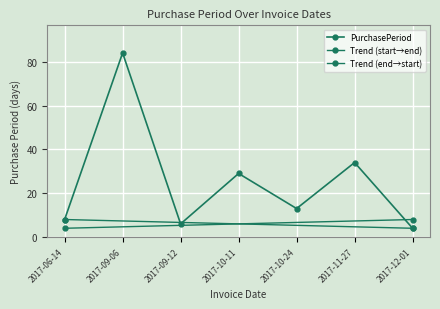

At which category does the chart reach its peak across all series?

2017-09-06